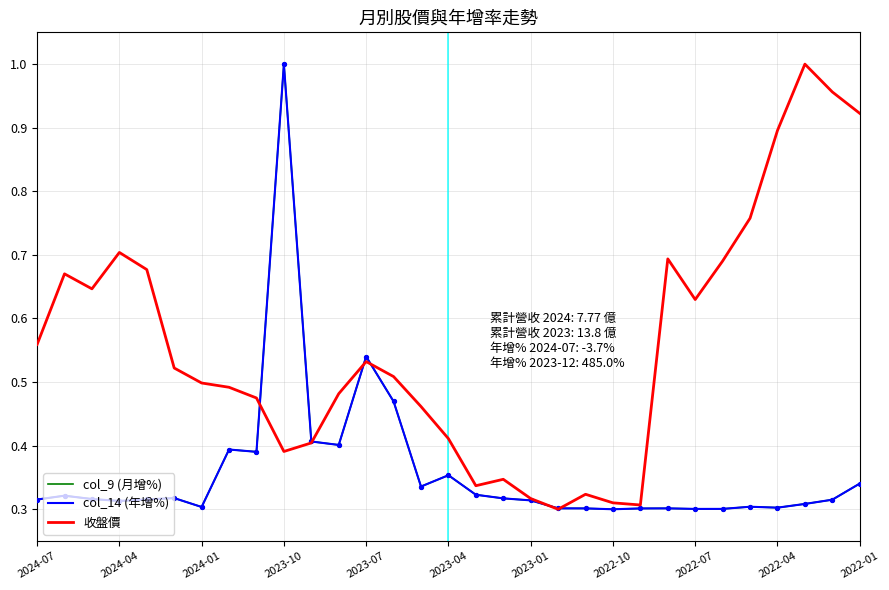

Which series has the largest Y range (max minus min)?

col_9 (月增%)